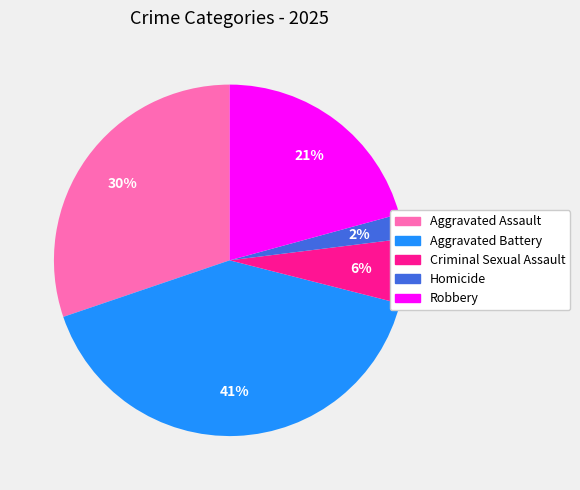

Is it true that Criminal Sexual Assault is 6% of the pie?

True